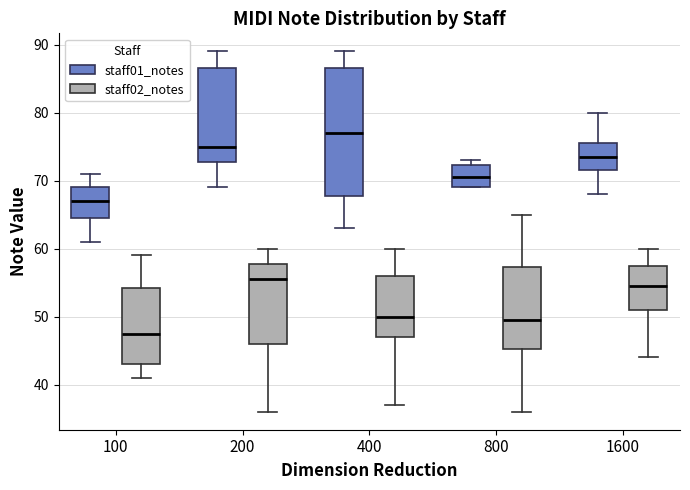

Reading left to right, read every box against the y-axis: the position of its median line, the range the box covers, and the ends of its whiskers. The values are not printed on the chart, so give them approximately, as read against the axis.

100 (staff01_notes): median 67, box 65 to 69, whiskers 61 to 71
100 (staff02_notes): median 48, box 43 to 54, whiskers 41 to 59
200 (staff01_notes): median 75, box 73 to 87, whiskers 69 to 89
200 (staff02_notes): median 56, box 46 to 58, whiskers 36 to 60
400 (staff01_notes): median 77, box 68 to 87, whiskers 63 to 89
400 (staff02_notes): median 50, box 47 to 56, whiskers 37 to 60
800 (staff01_notes): median 71, box 69 to 72, whiskers 69 to 73
800 (staff02_notes): median 50, box 45 to 57, whiskers 36 to 65
1600 (staff01_notes): median 74, box 72 to 76, whiskers 68 to 80
1600 (staff02_notes): median 55, box 51 to 58, whiskers 44 to 60